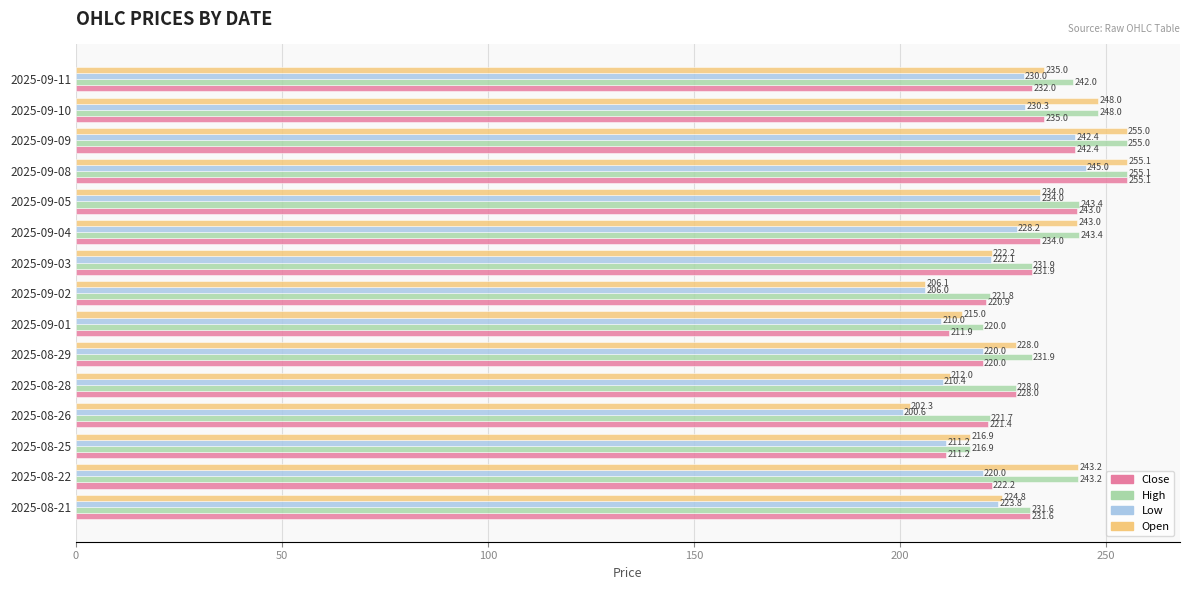

At which label does High reach its peak?

2025-09-08